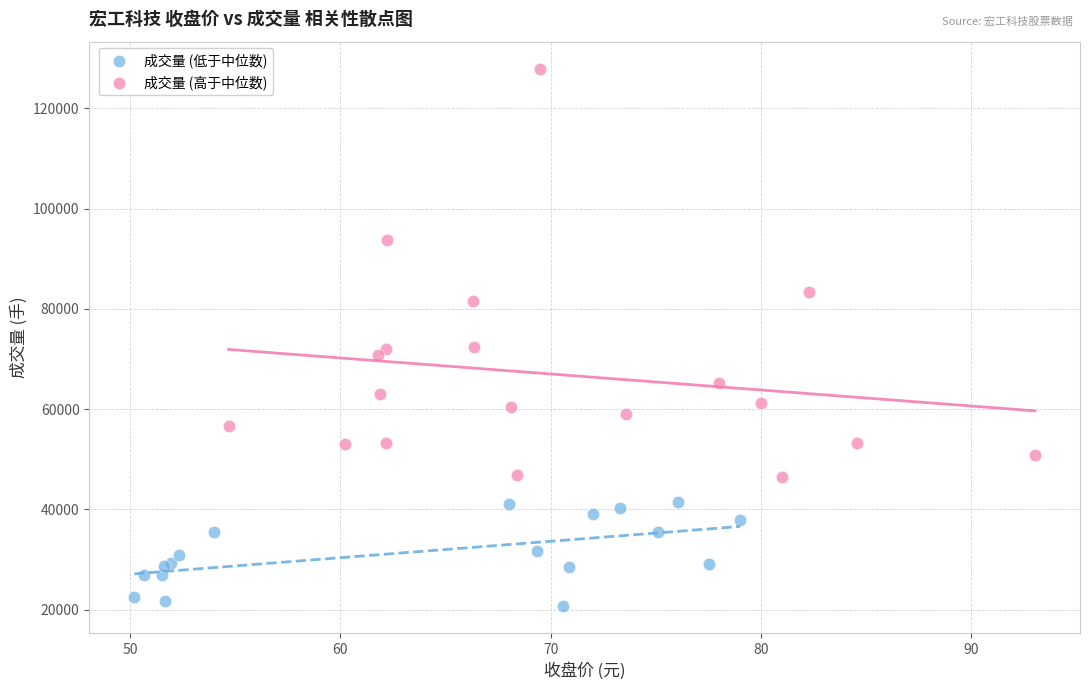

What are all the series names shown in the legend?

成交量 (低于中位数), 成交量 (高于中位数)